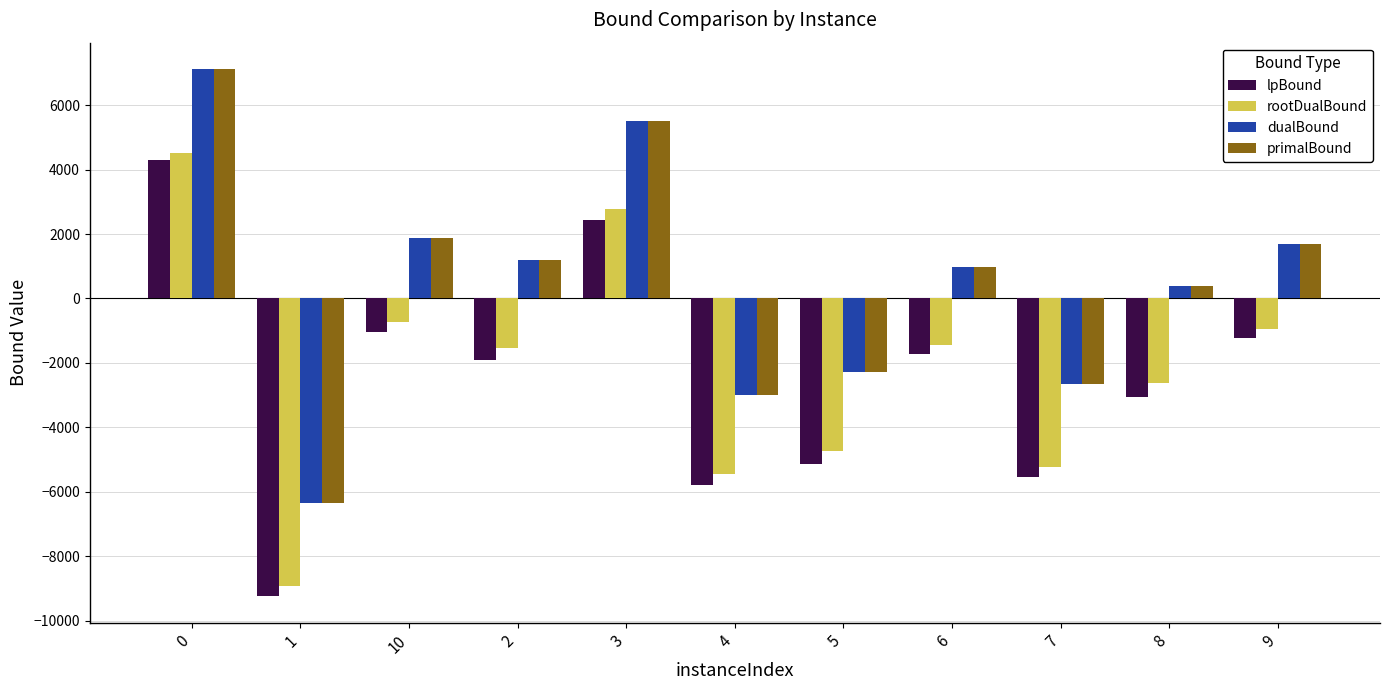

Which series has the largest range (max minus min)?

lpBound